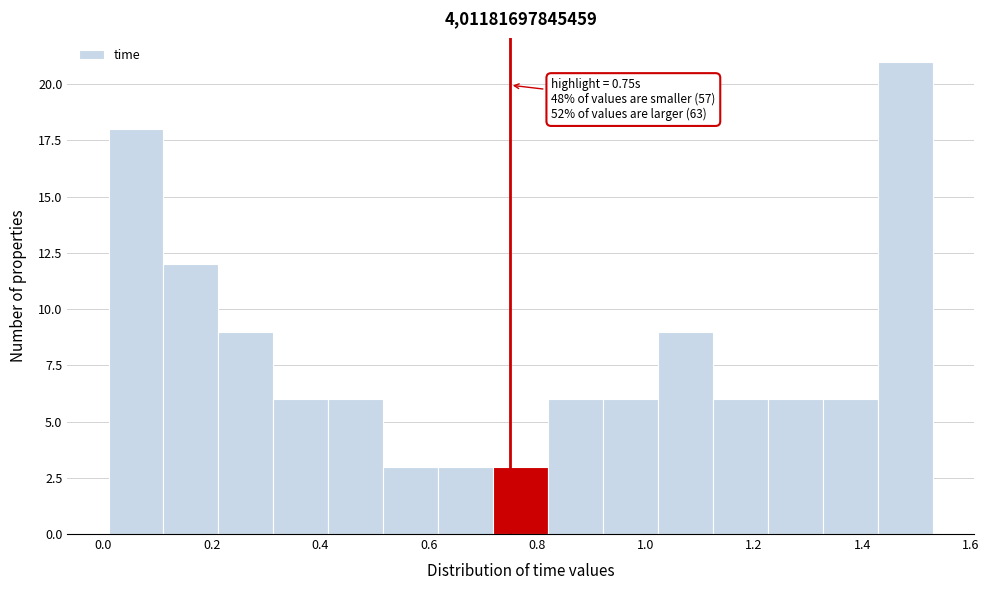

Which range on the x-axis has the tallest bar?

1.42 to 1.52